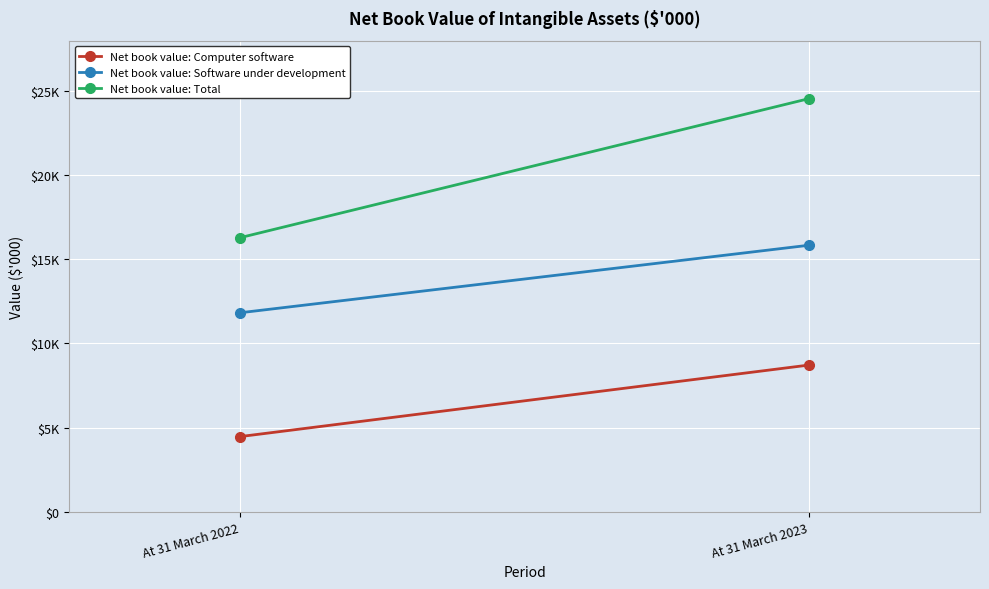

The Net book value: Software under development series shows 19999 at At 31 March 2022. True or false?

False